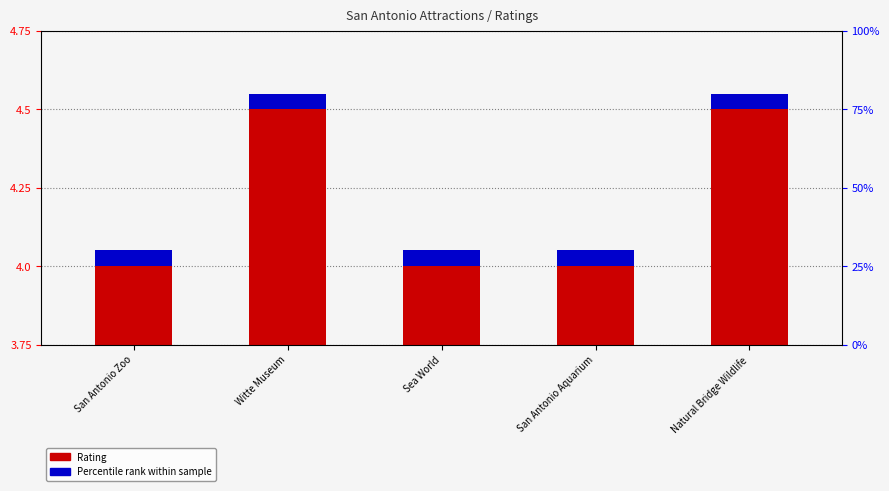

What is the sum of the Percentile rank within sample values at Natural Bridge Wildlife and San Antonio Aquarium?

0.1